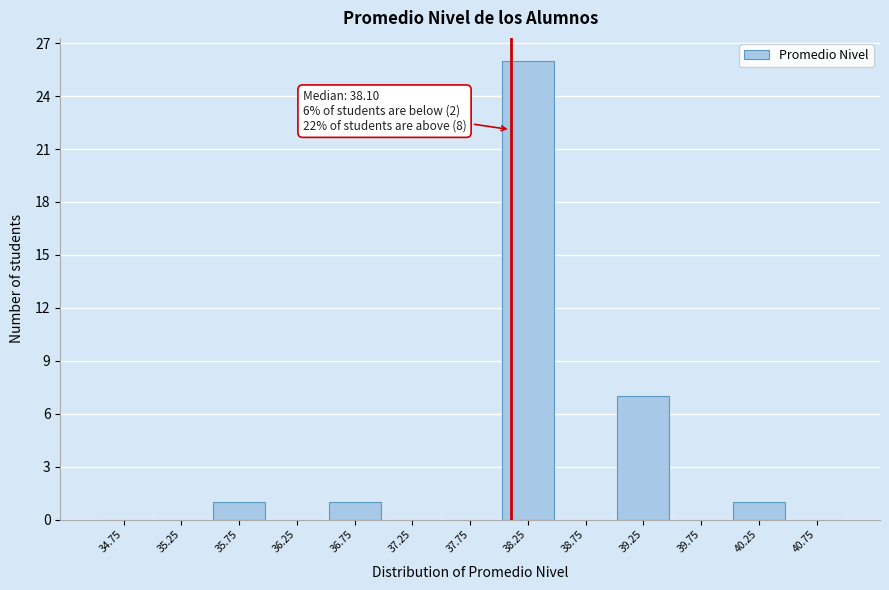

Which range on the x-axis has the tallest bar?

38.0 to 38.5